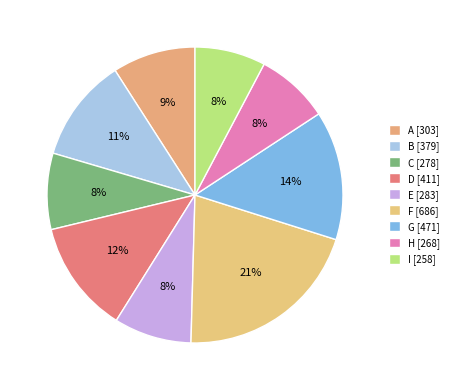

How many segments does this pie chart have?

9